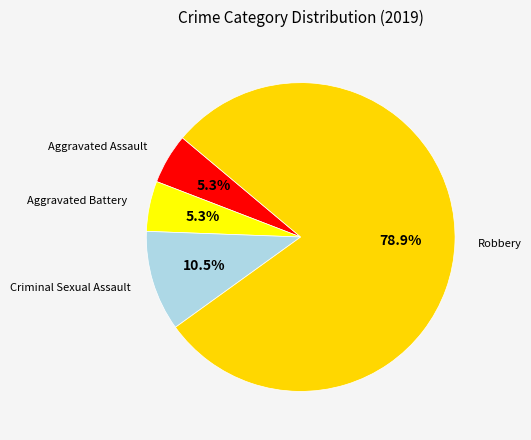

How many segments does this pie chart have?

4